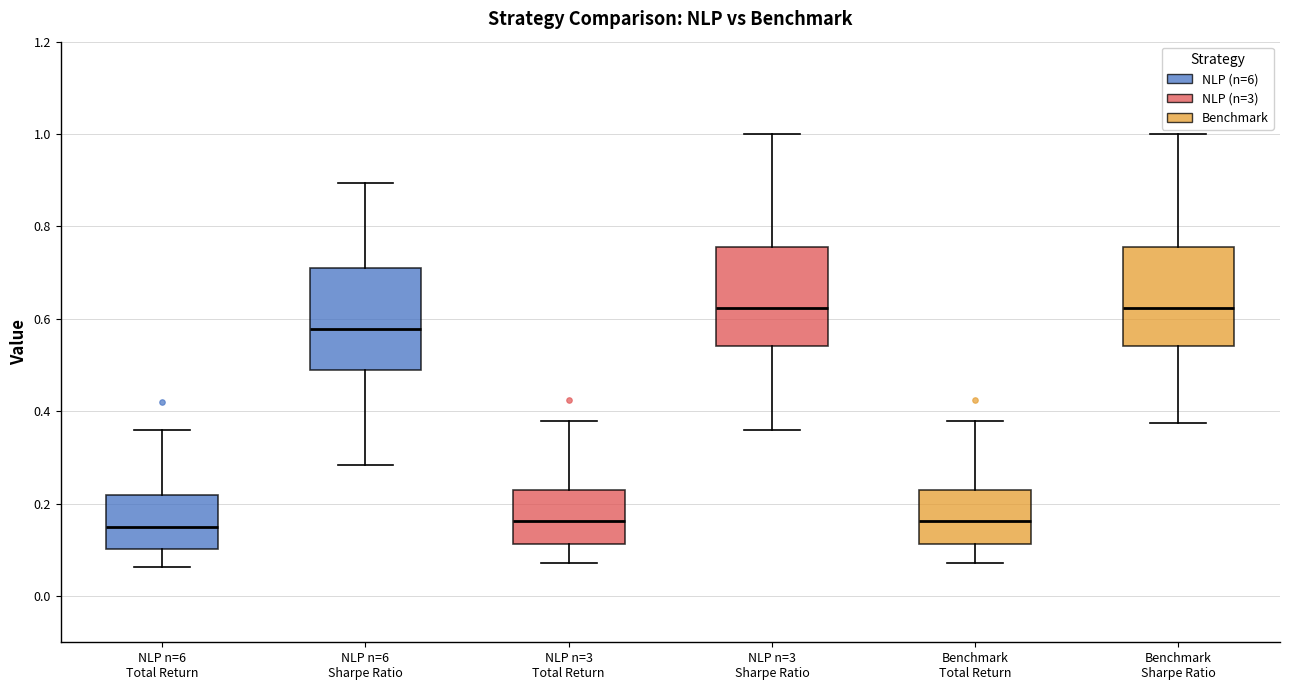

Where does the upper whisker of the box for NLP n=6 Total Return end on the y-axis? The values are not printed on the chart, so give them approximately, as read against the axis.

0.36